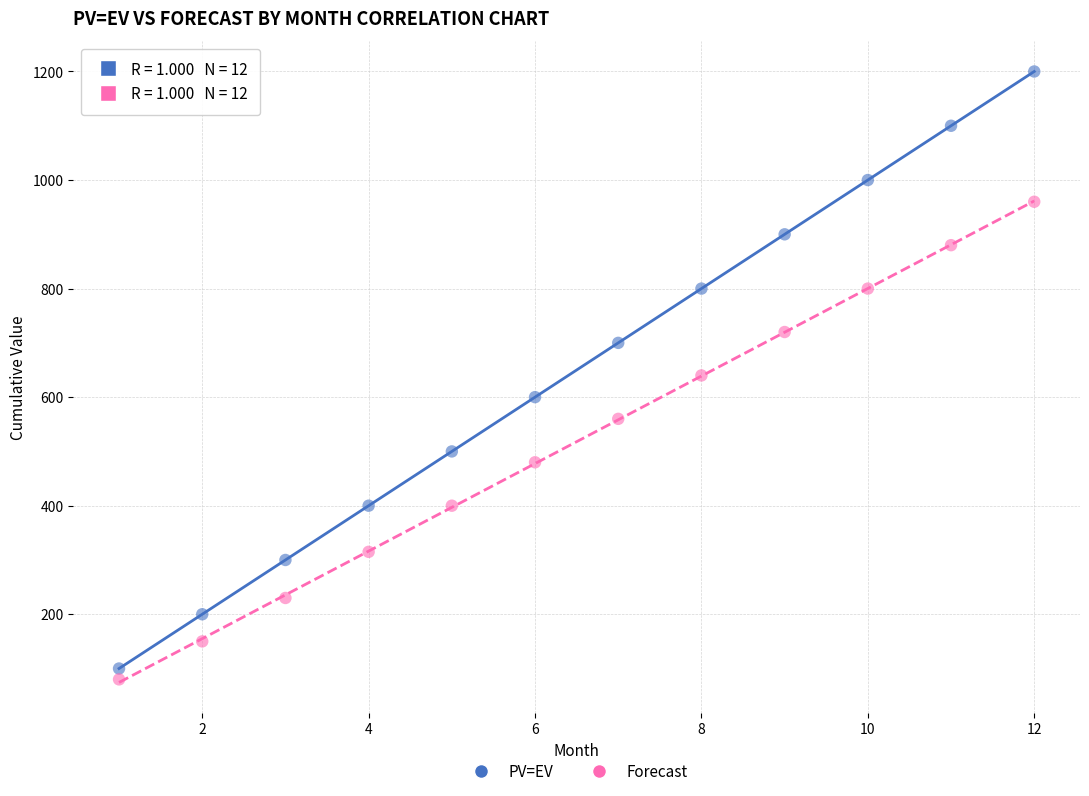

What is the X range (max minus min) for the scatter plot?

11